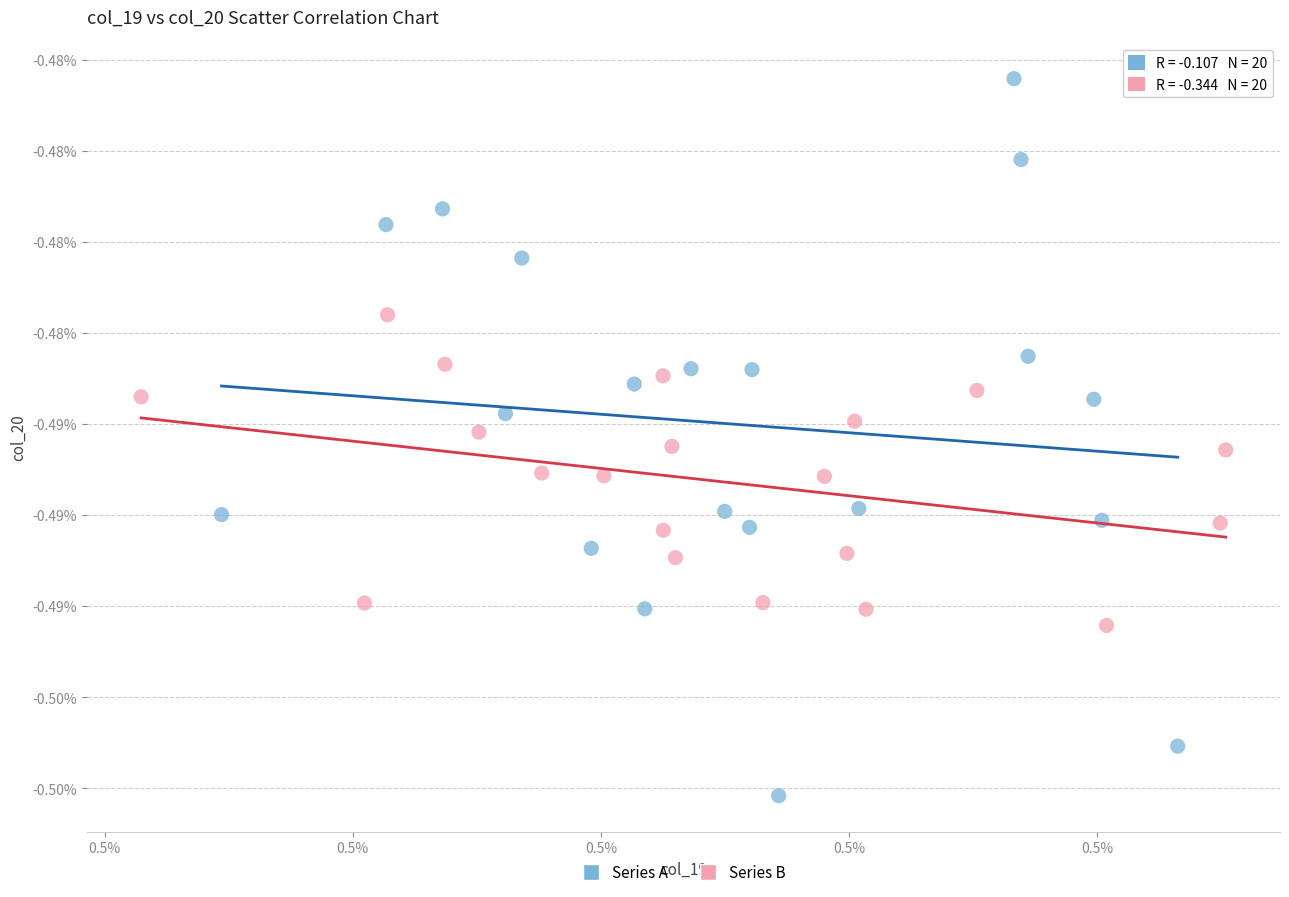

Which series reaches the maximum Y coordinate?

Series A